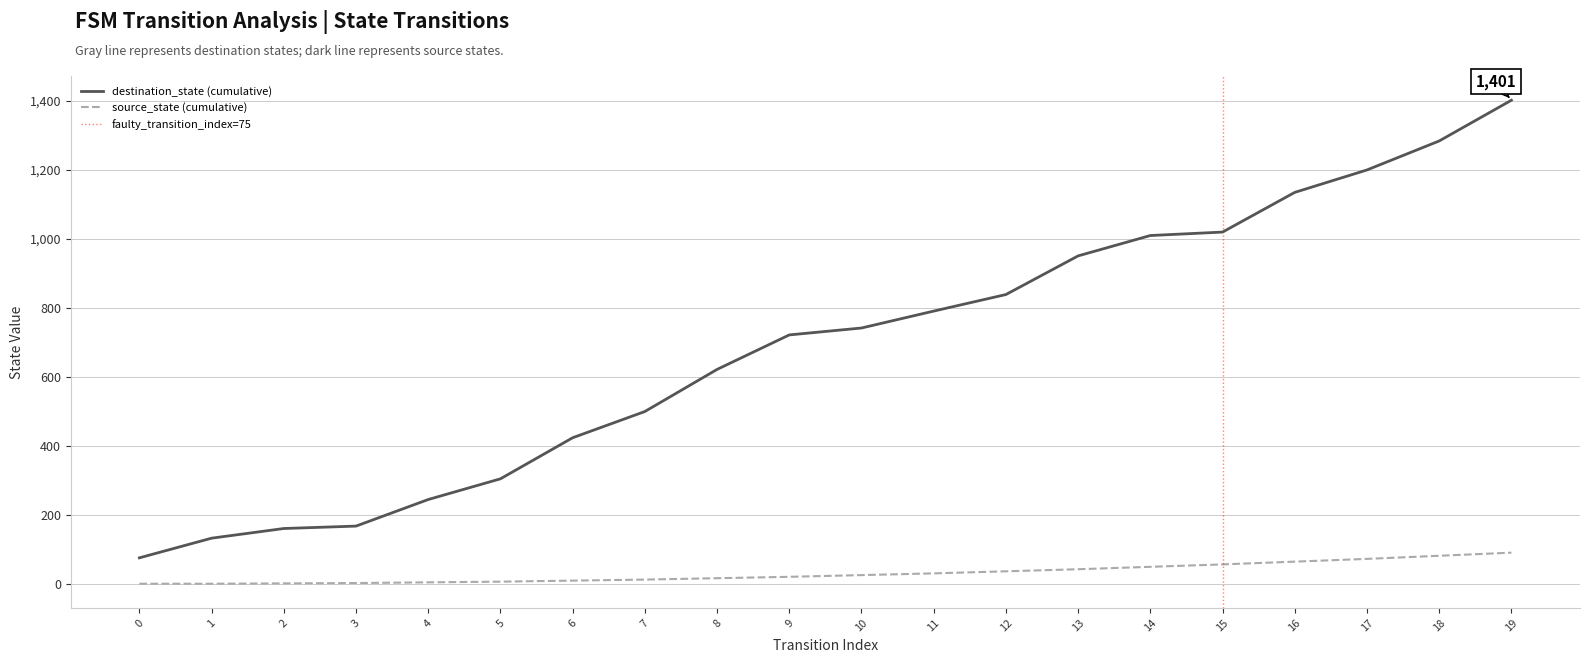

The value of source_state (cumulative) at 16 is 64. True or false?

True